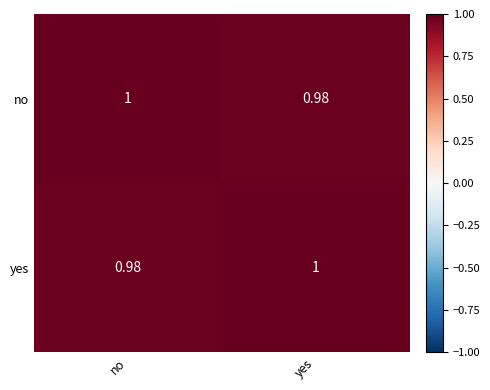

List the labels in order of yes value, largest first.

yes, no